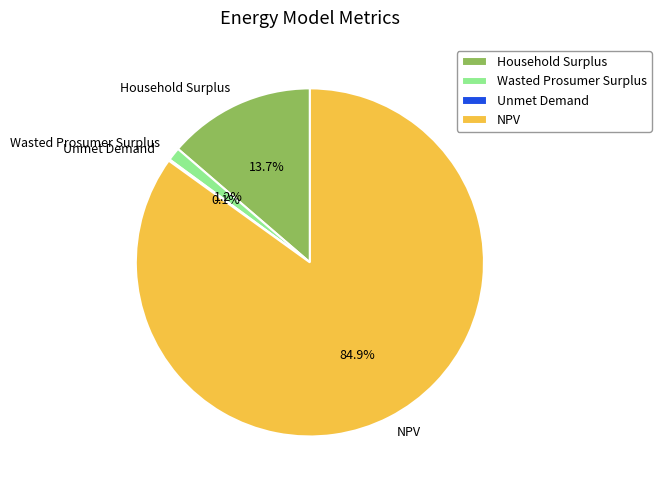

Is it true that Household Surplus is 8% of the pie?

False